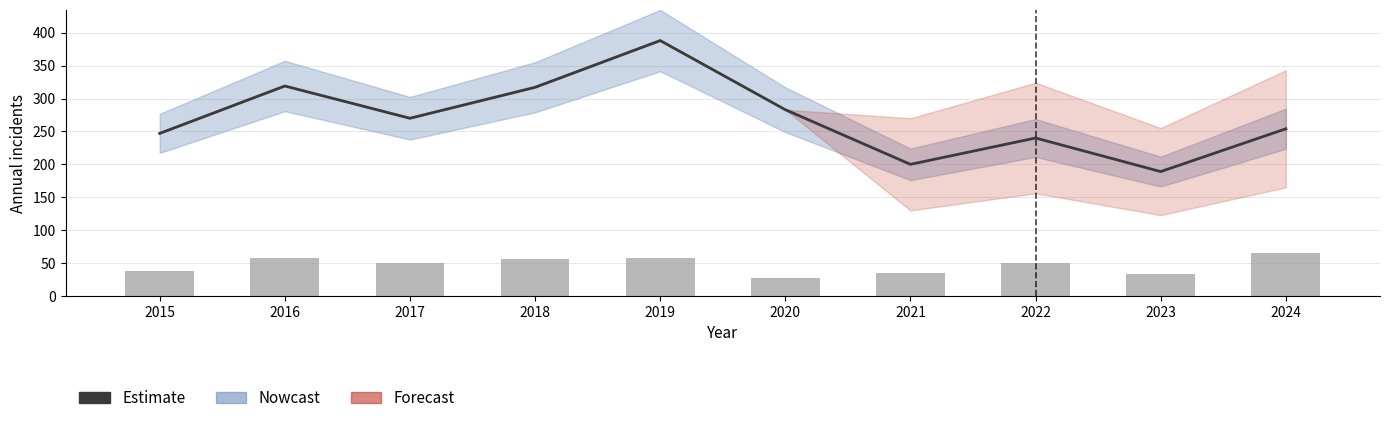

The value of Grand Crossing at 2020 is 20. True or false?

False